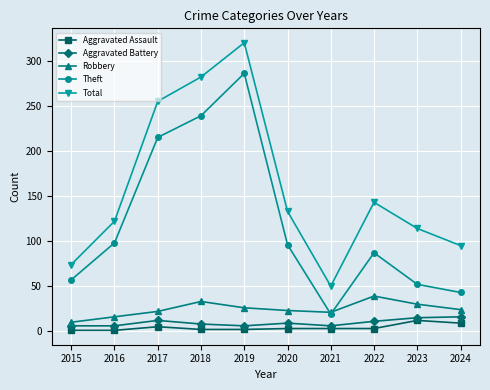

The Robbery series shows 10 at 2015. True or false?

True